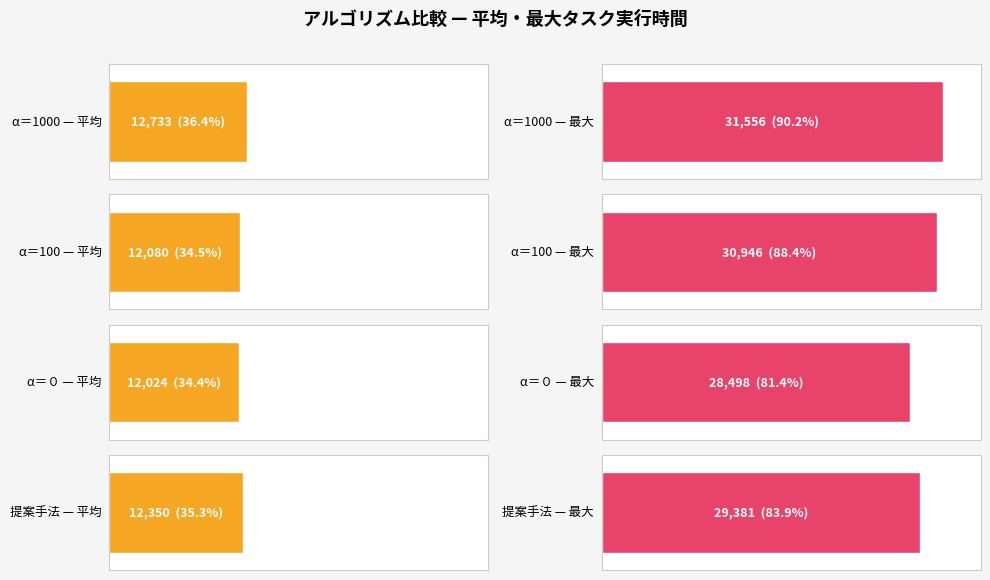

How many bars are there in total?

8